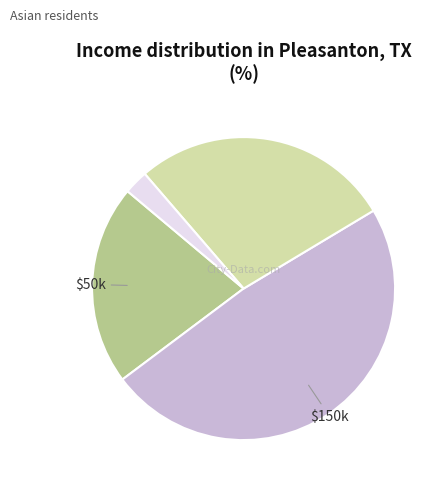

Is there any slice that represents more than half of the pie?

No